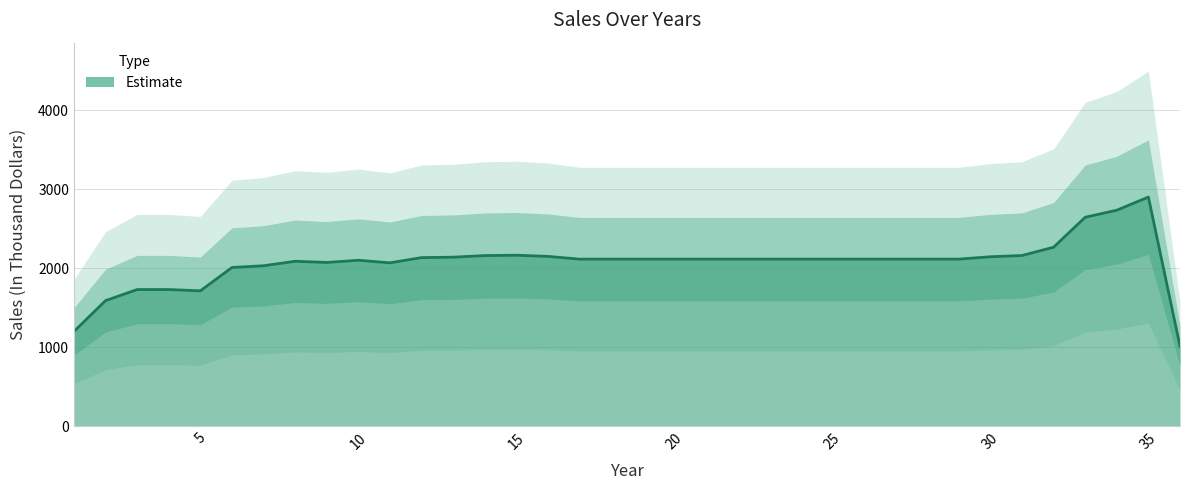

What is the maximum value shown in the chart?

2900.3